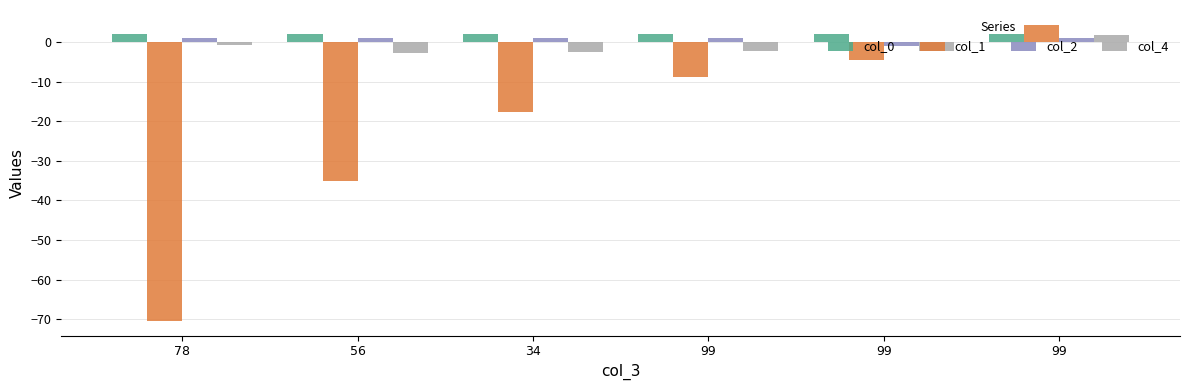

How many bars are there in each group?

4